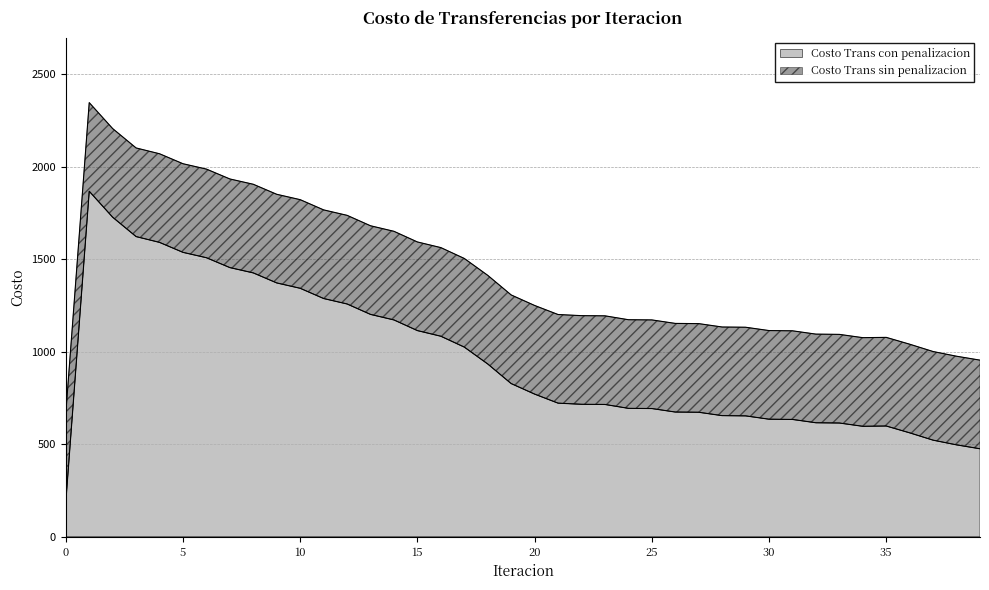

How many values in the Costo Trans sin penalizacion series are below 1250?

20